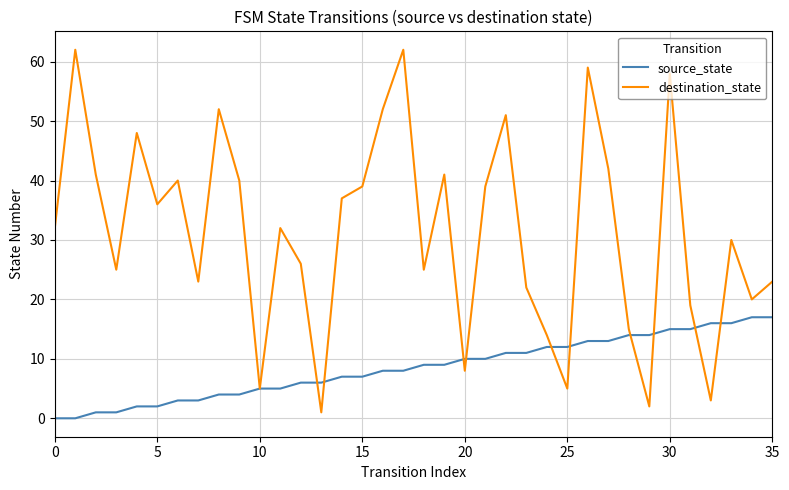

Which series has the largest range (max minus min)?

destination_state